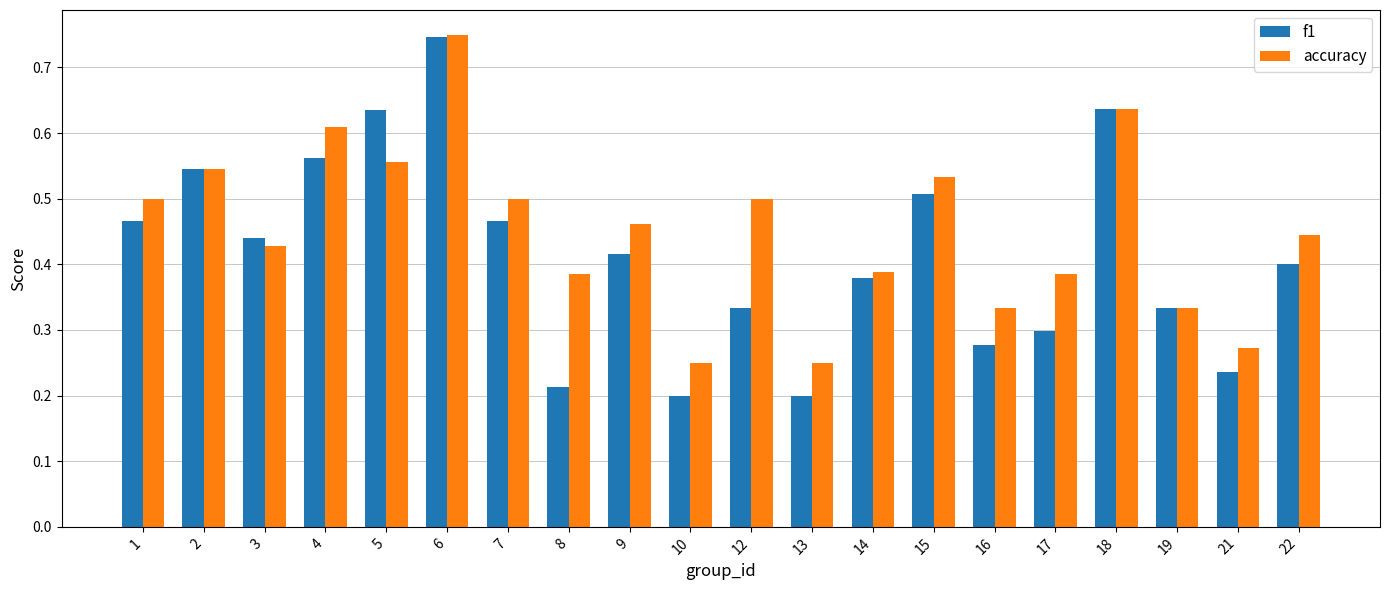

At which label does accuracy reach its peak?

6